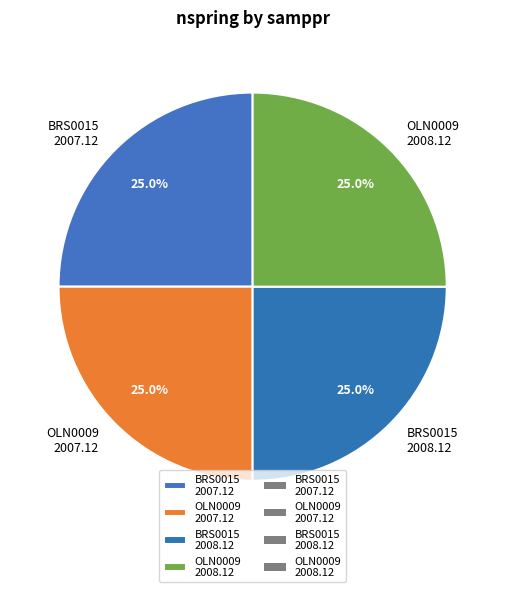

How much of the chart is everything except BRS0015 2007.12?

75.0%